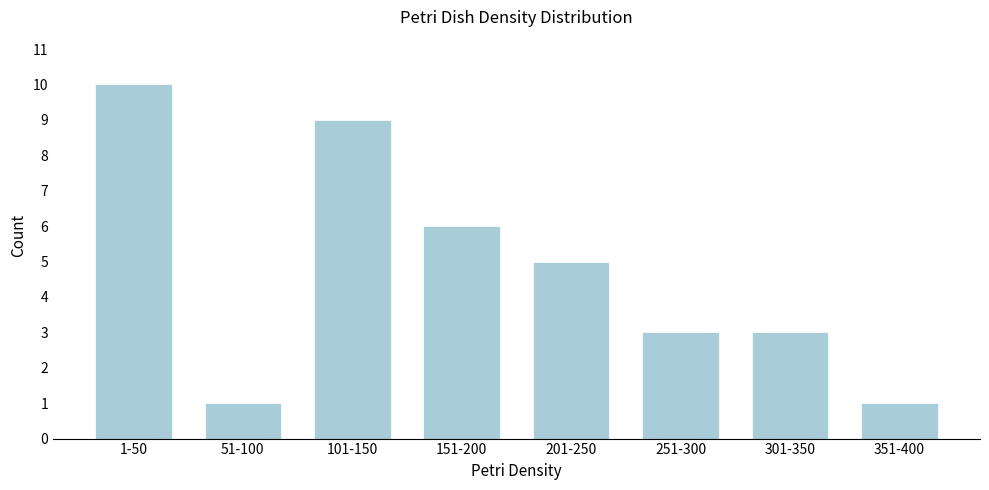

Reading right to left, transcribe all the data shown in this chart.

1	3	3	5	6	9	1	10